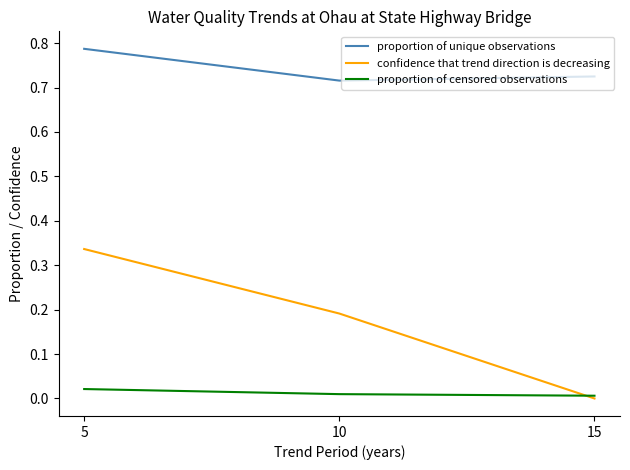

Which series has the largest total across all categories?

proportion of unique observations